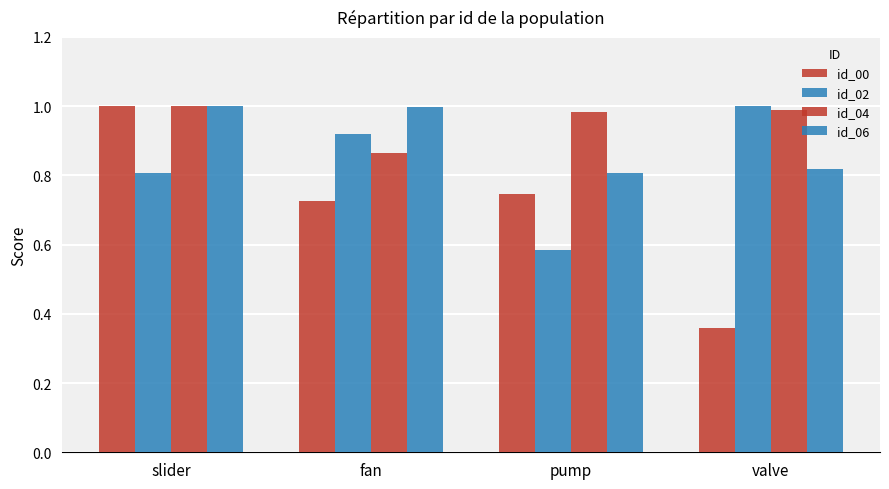

What is the maximum value shown in the chart?

1.0